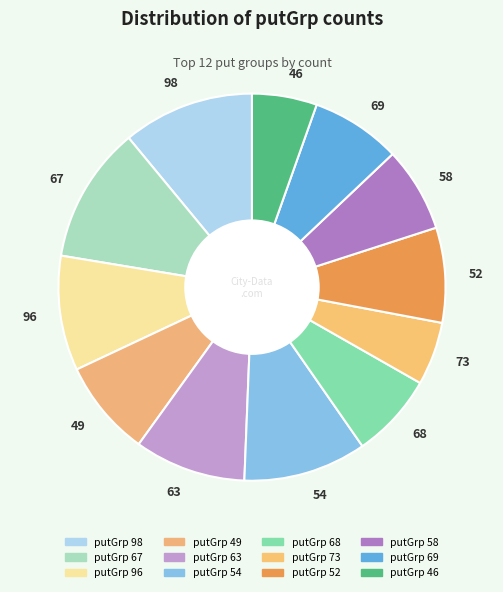

Is the sum of 46 and 96 greater than half?

No